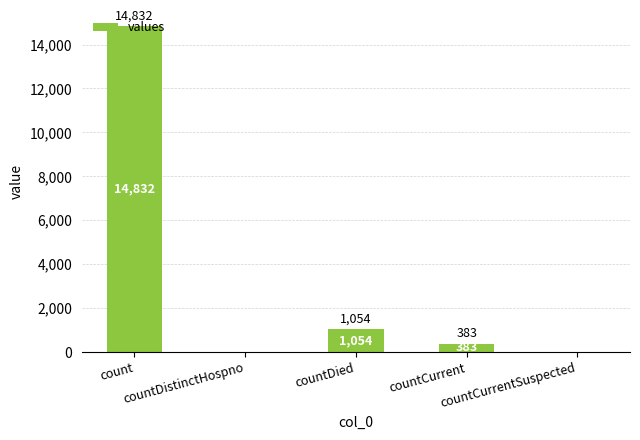

What is the sum of all values?

16269